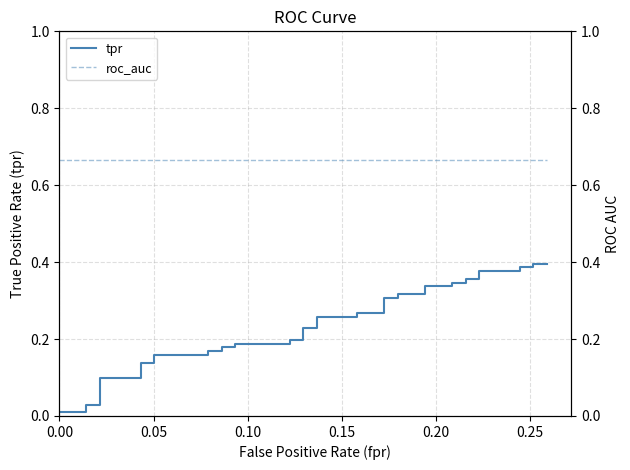

How many data points does each series have?

40